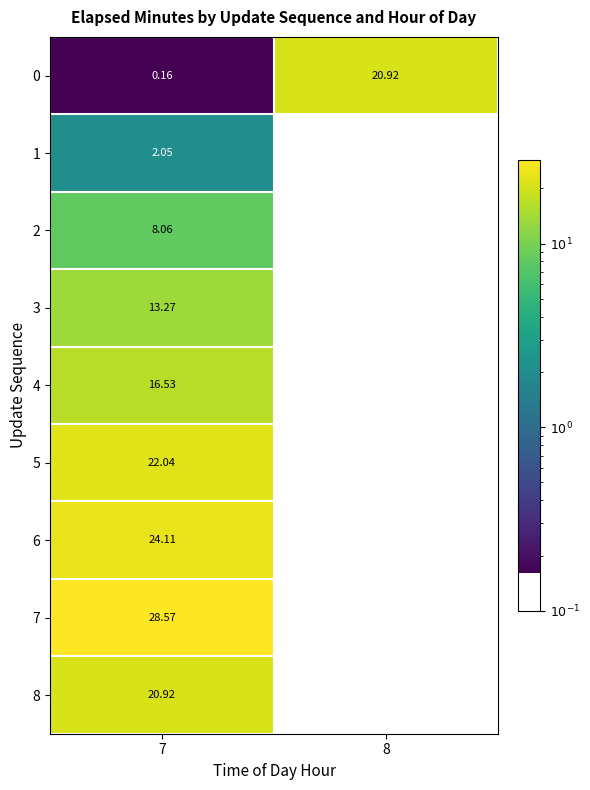

Is the value of 4 at 8 greater than the value of 6 at 7?

No